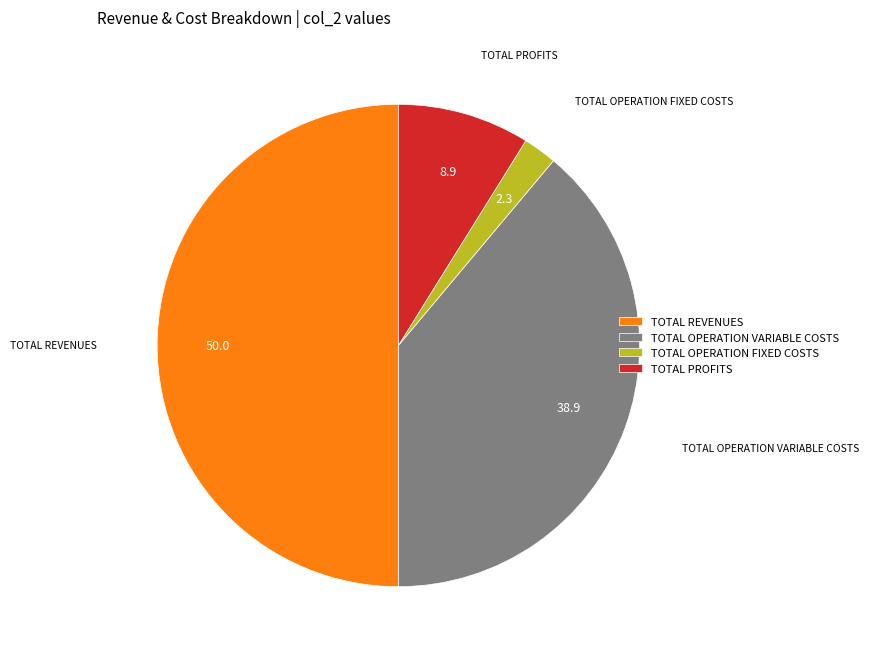

Which has a higher value, TOTAL REVENUES or TOTAL OPERATION FIXED COSTS?

TOTAL REVENUES